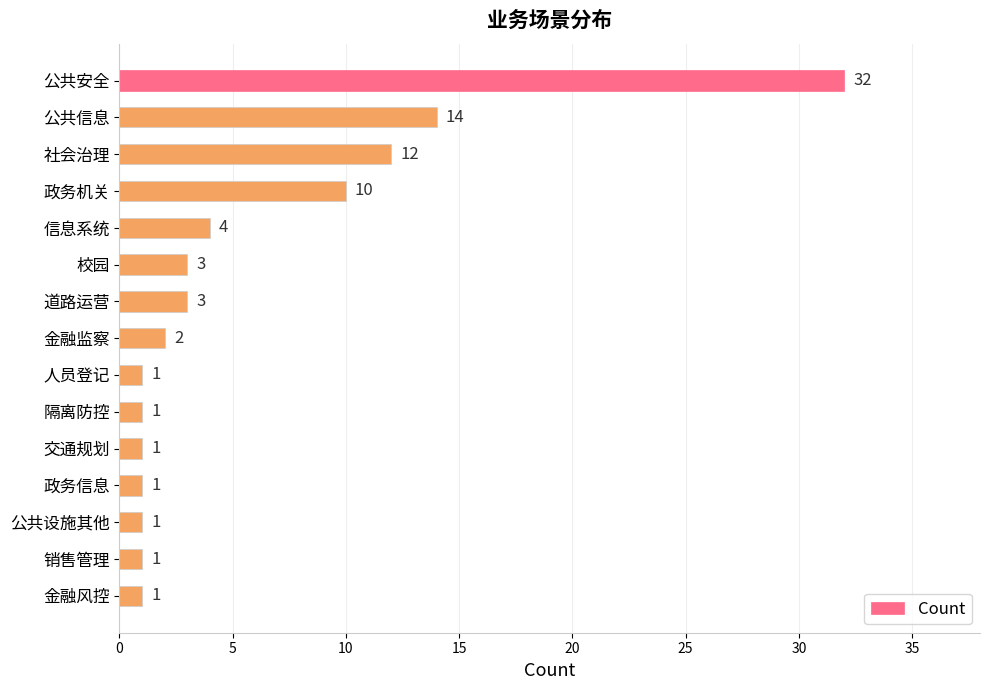

What is the difference between the maximum and minimum values?

31